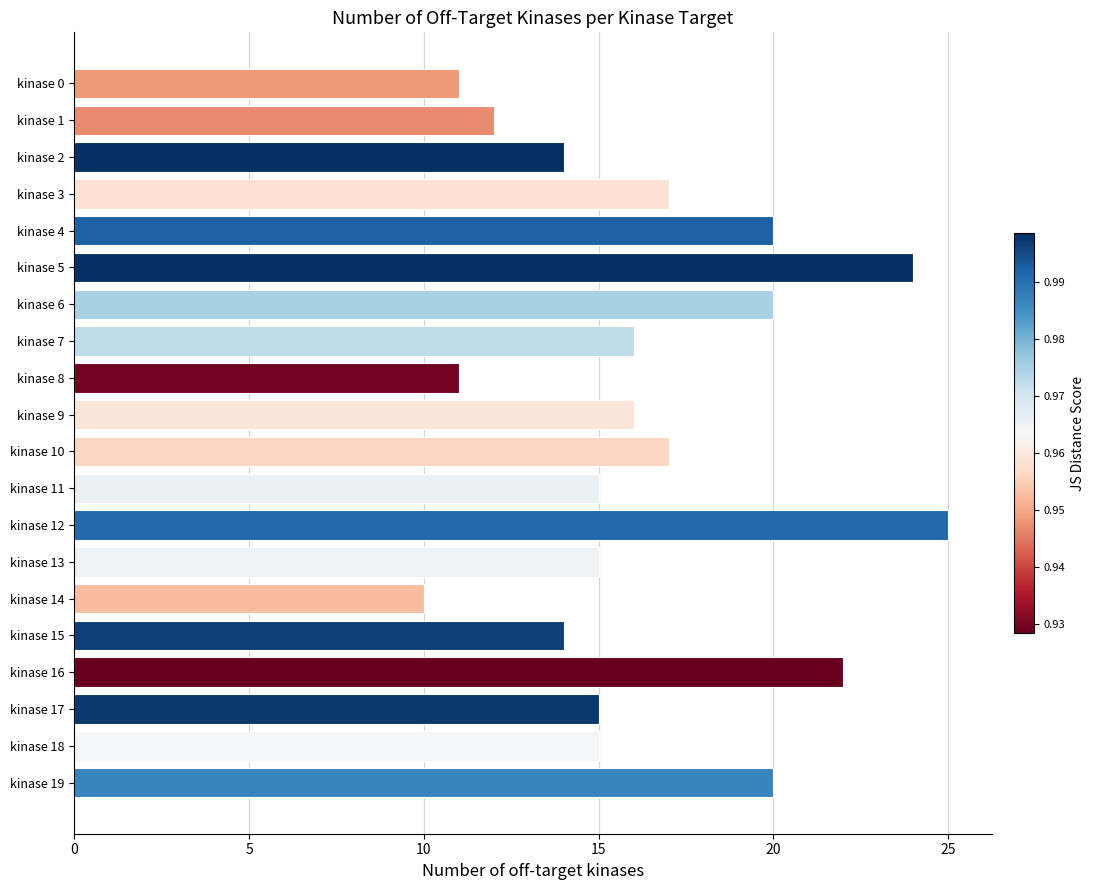

Reading bottom to top, what are all the values shown in this chart?

kinase 19=20	kinase 18=15	kinase 17=15	kinase 16=22	kinase 15=14	kinase 14=10	kinase 13=15	kinase 12=25	kinase 11=15	kinase 10=17	kinase 9=16	kinase 8=11	kinase 7=16	kinase 6=20	kinase 5=24	kinase 4=20	kinase 3=17	kinase 2=14	kinase 1=12	kinase 0=11